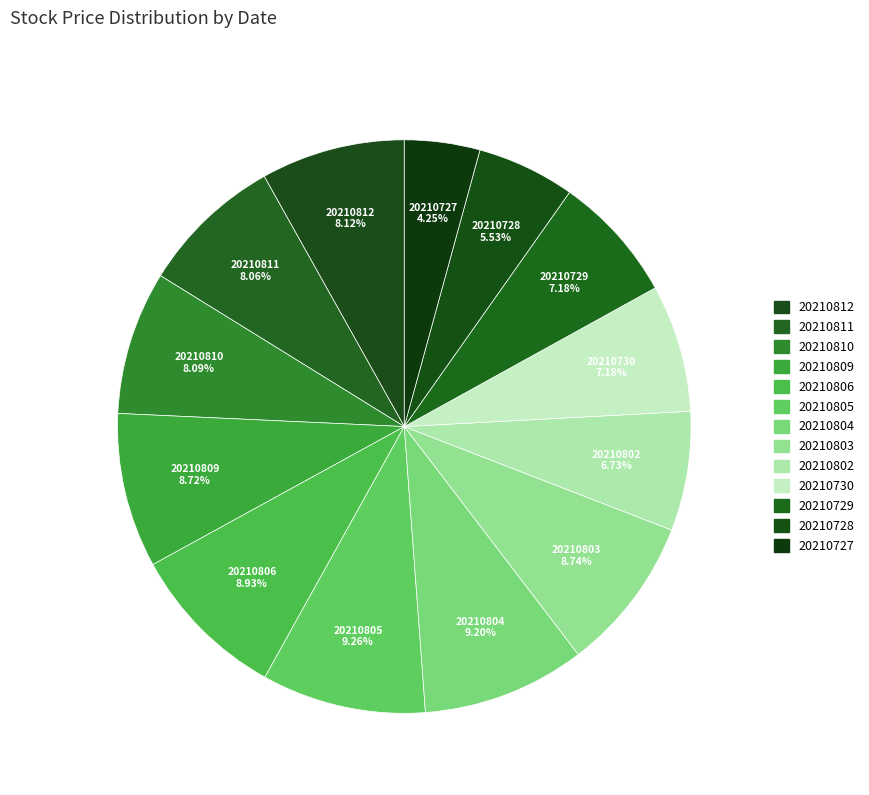

To the nearest percent, what is the difference between the largest and smallest slice percentages?

5%